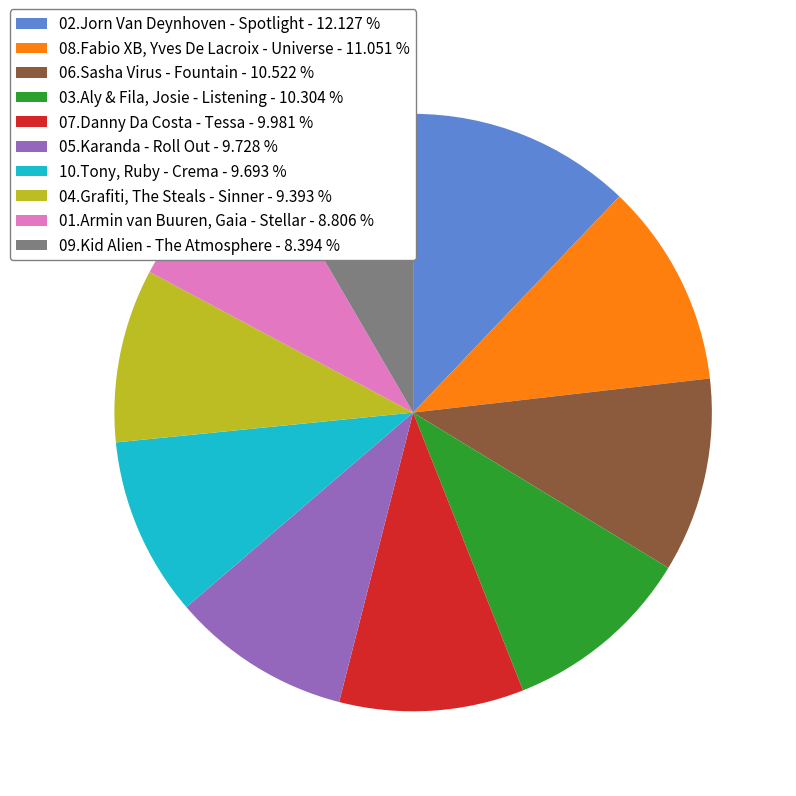

Which has a higher value, 06.Sasha Virus - Fountain or 04.Grafiti, The Steals - Sinner?

06.Sasha Virus - Fountain